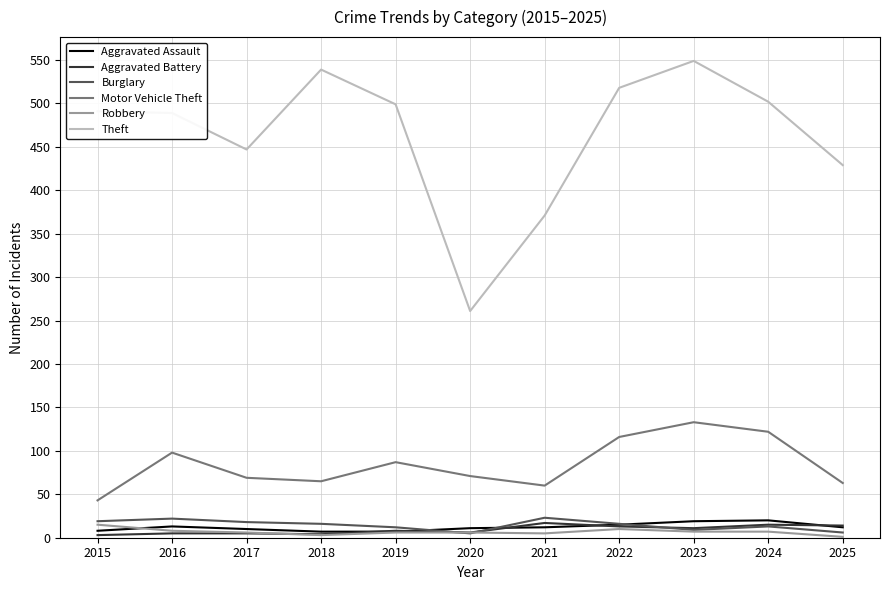

Which series has the largest range (max minus min)?

Theft